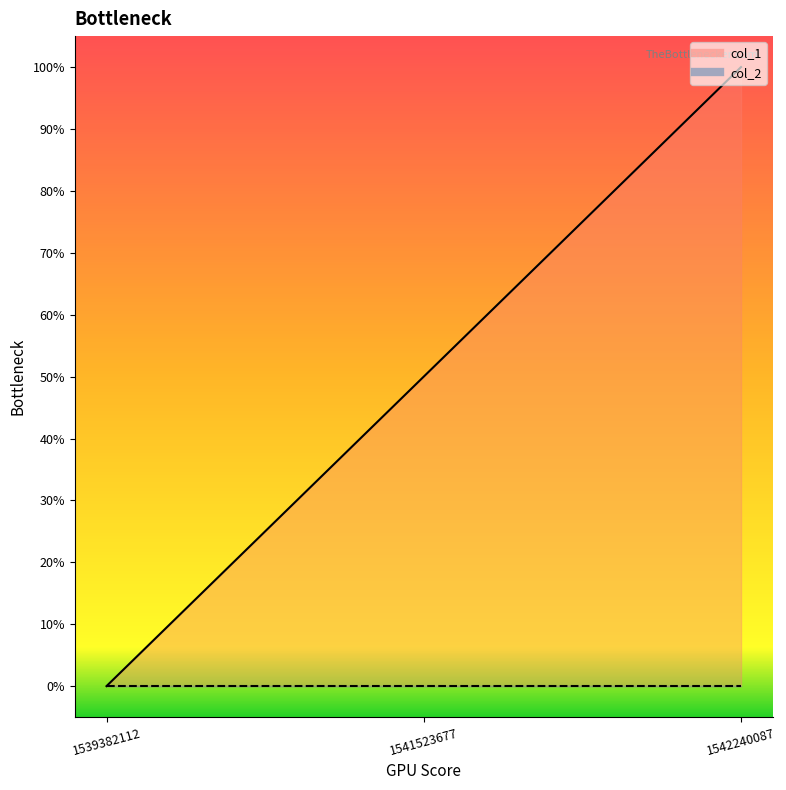

The value at 1542240087 is 1.0. True or false?

True